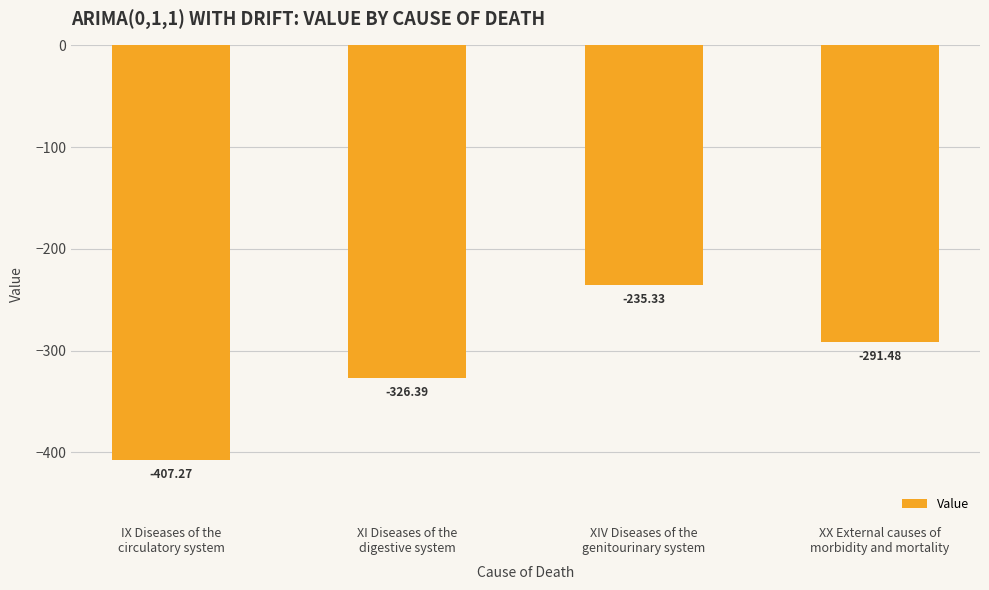

What is the change in value from XI Diseases of the
digestive system to XX External causes of
morbidity and mortality?

+34.9